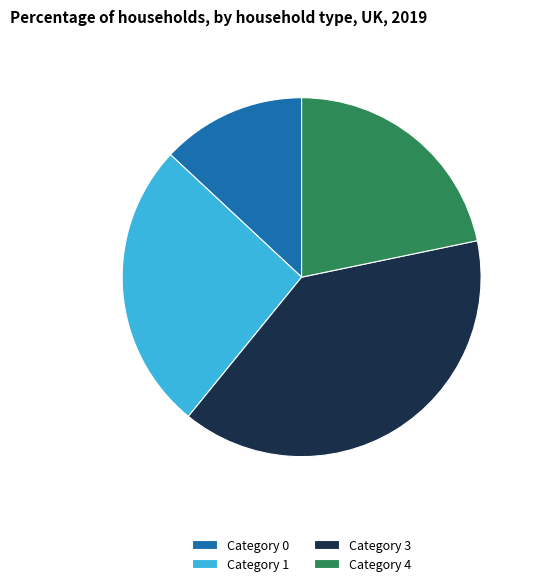

What is the ratio of the value at Category 0 to the value at Category 4?

0.6